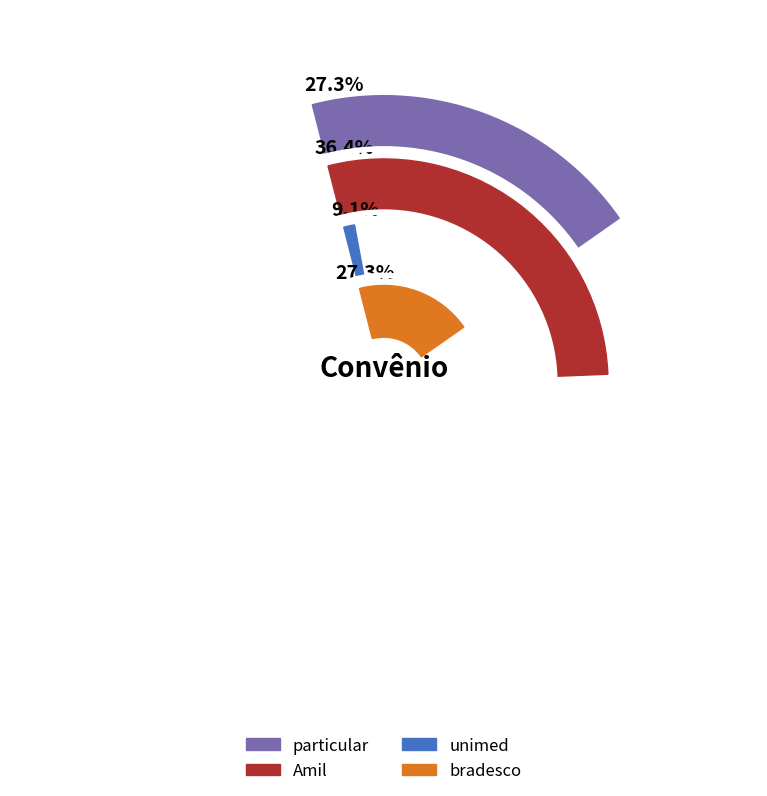

The Amil slice represents 30% of the pie. True or false?

False